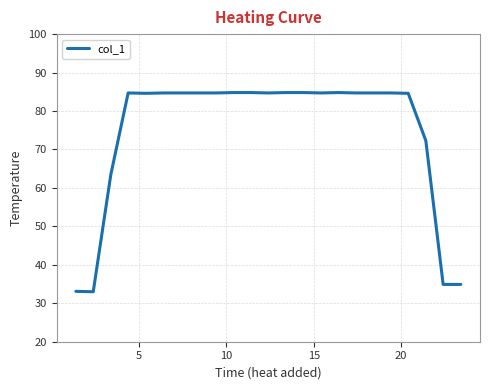

What is the difference between the maximum and minimum values?

51.8